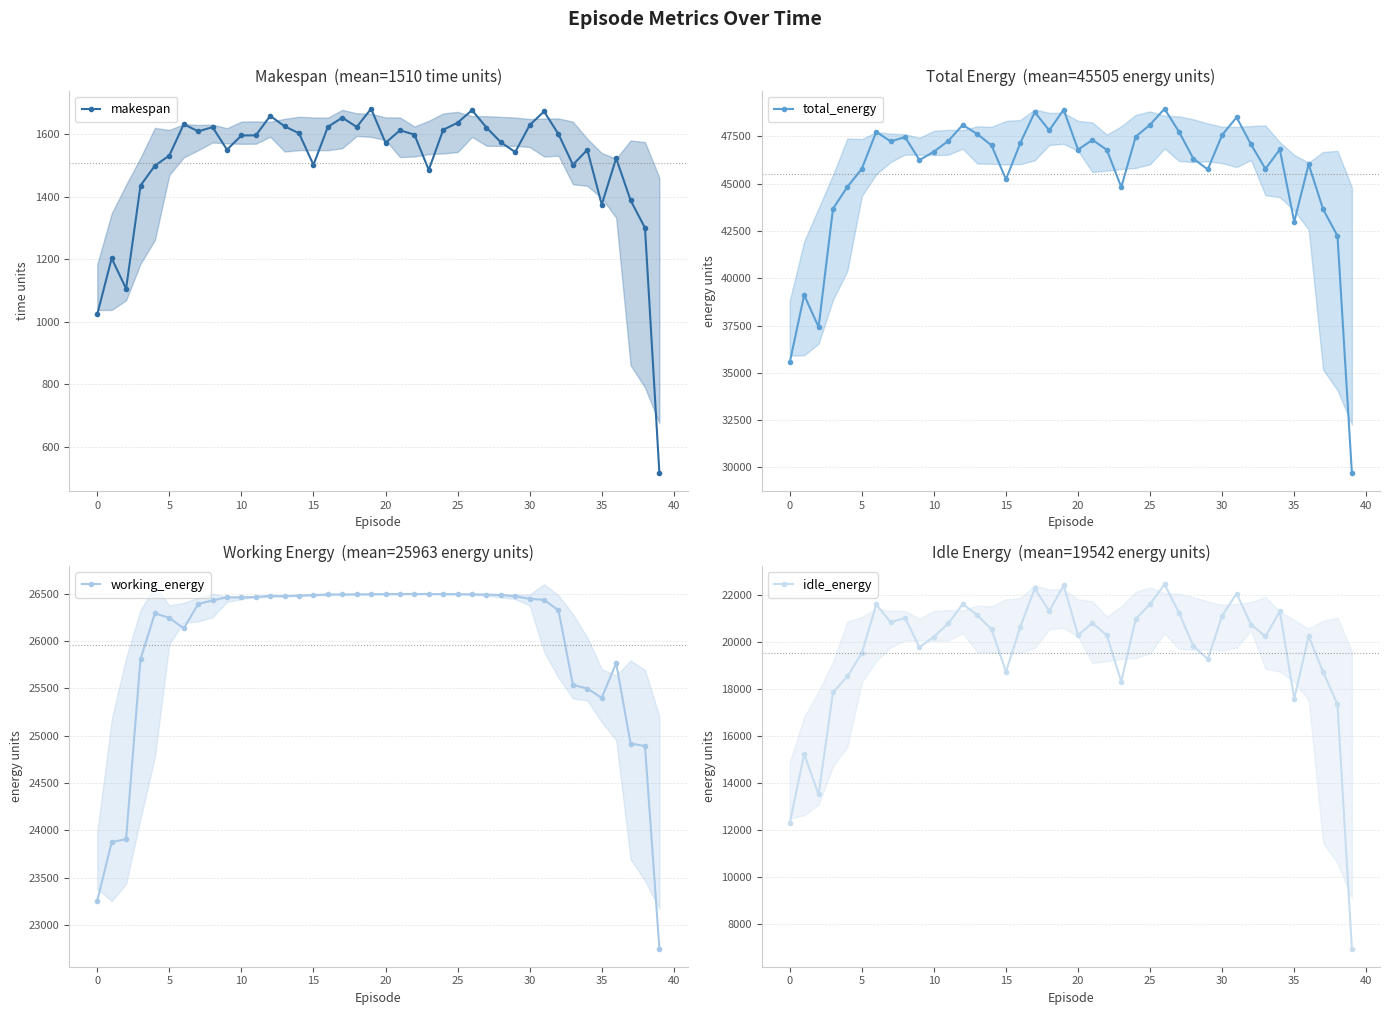

What is the difference between the highest and lowest values at 25?

46108.2